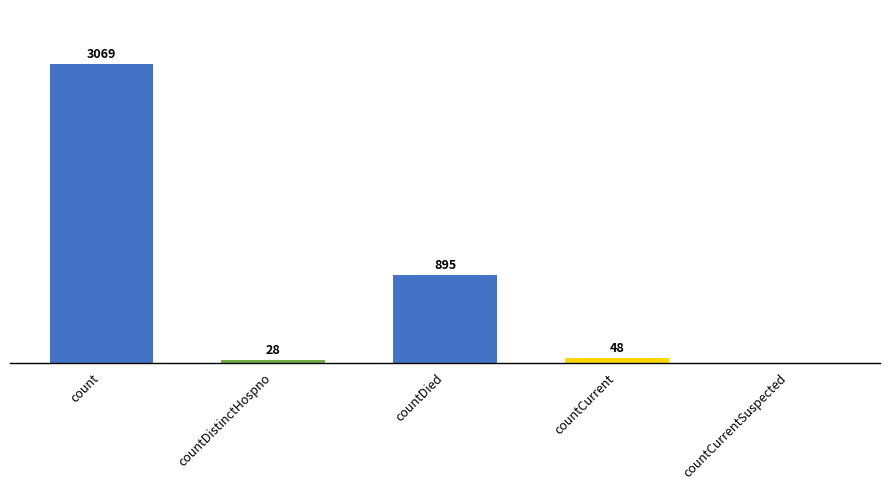

Where is the data nearest to the value 1534?

countDied